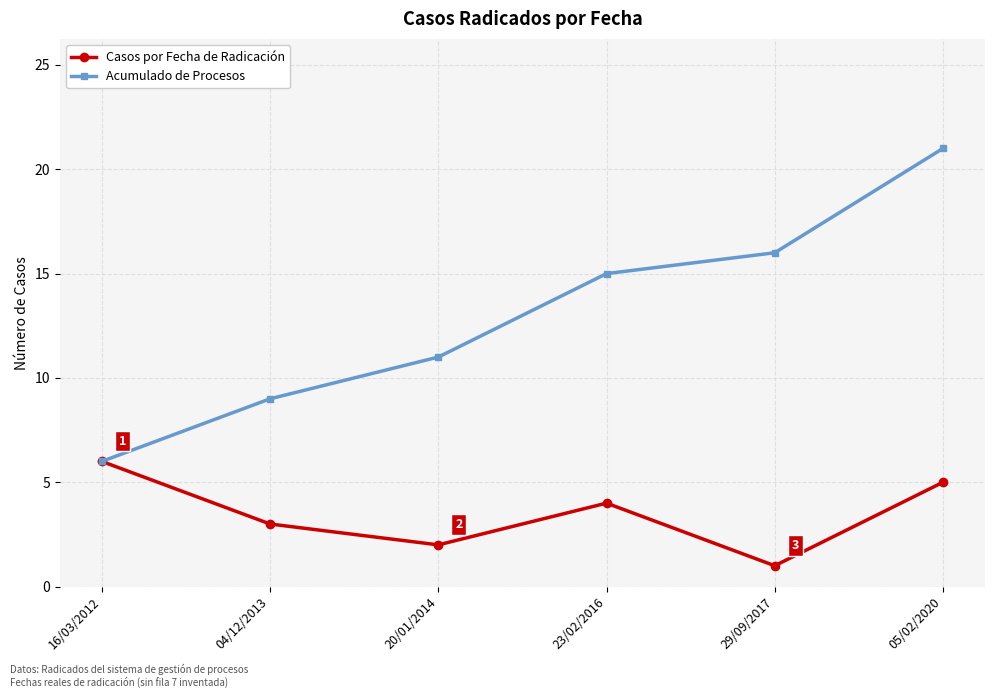

What is the highest value of the Acumulado de Procesos series?

21